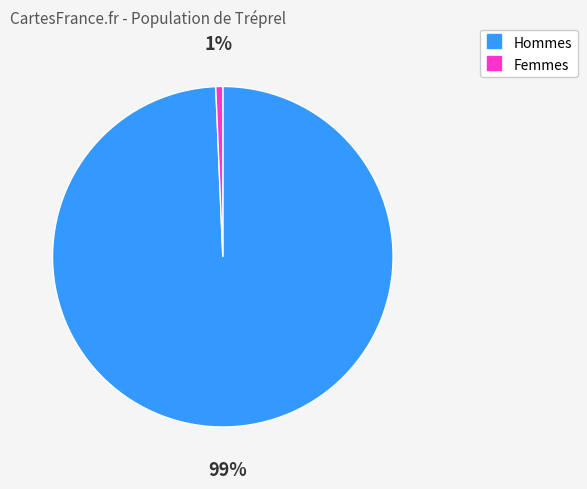

Is there any slice that represents more than half of the pie?

Yes